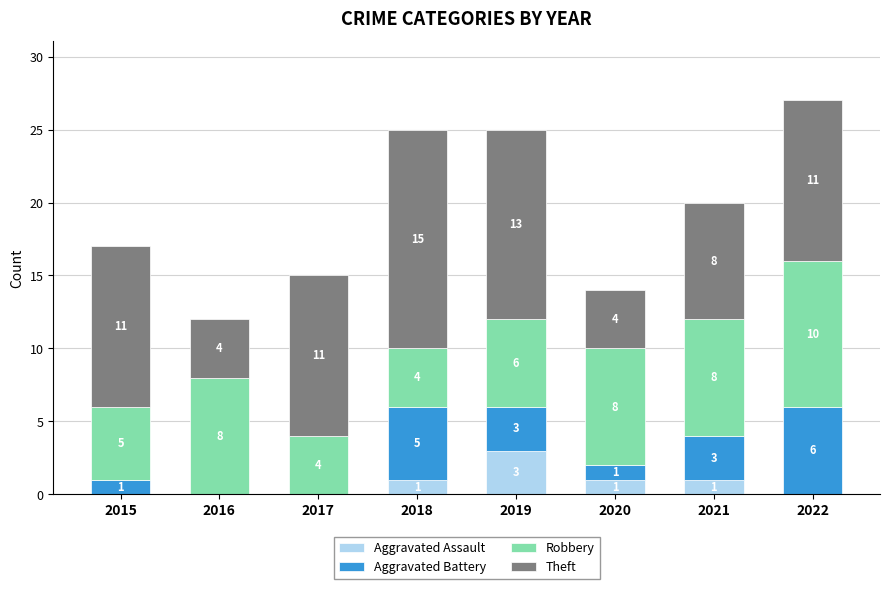

What is the total value across all series at 2021?

20